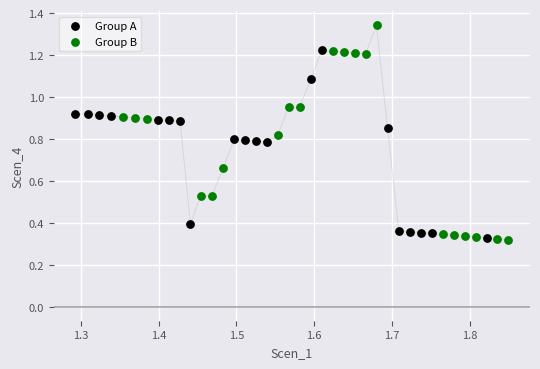

Which series reaches the maximum Y coordinate?

Group B